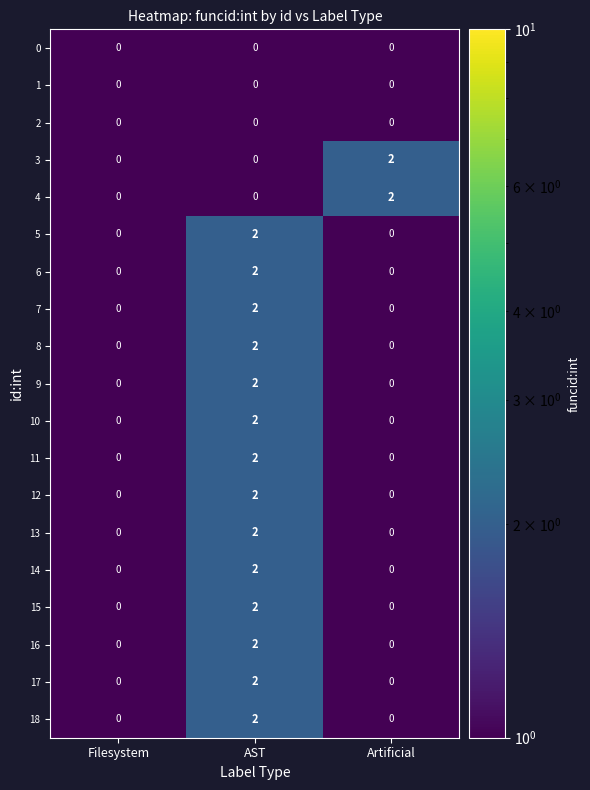

The value of 18 at AST is 2. True or false?

True